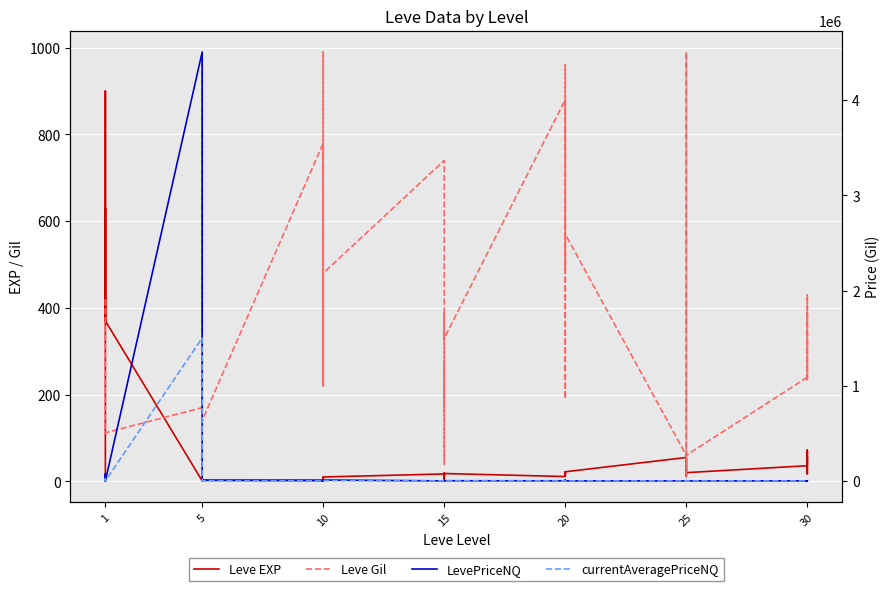

How many times do Leve Gil and Leve EXP cross each other?

4